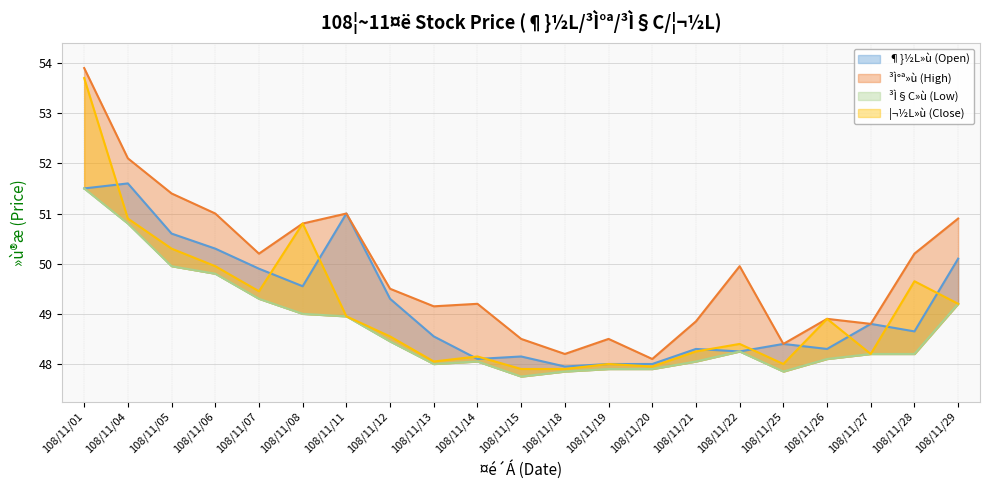

What is the approximate value of ¦¬½L»ù (Close) at 108/11/06?

50.0